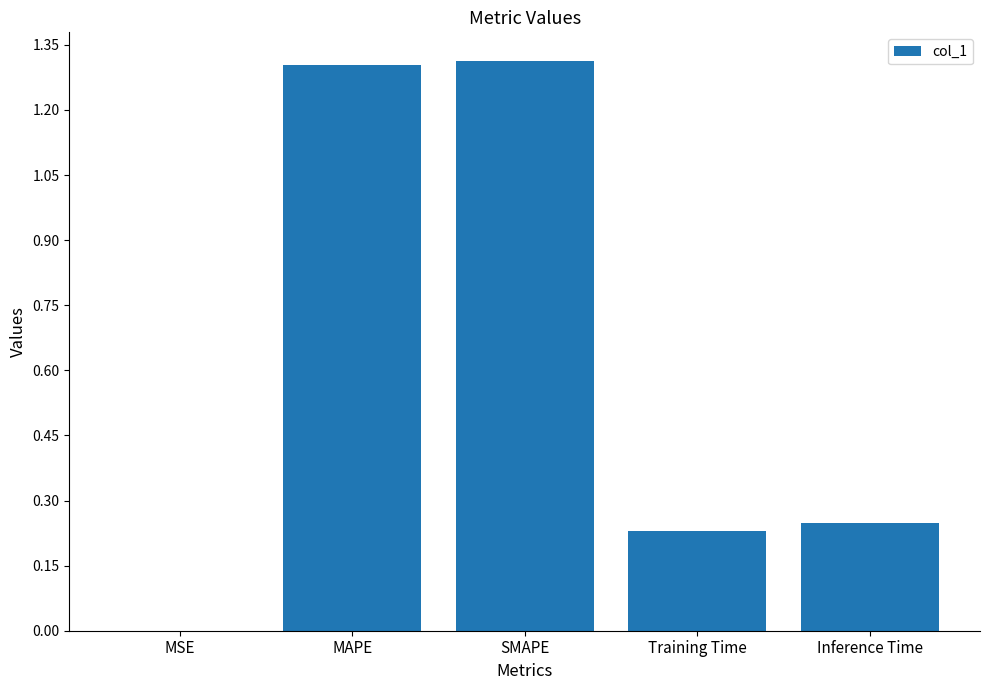

Is it true that the value at Training Time is 0.1?

False